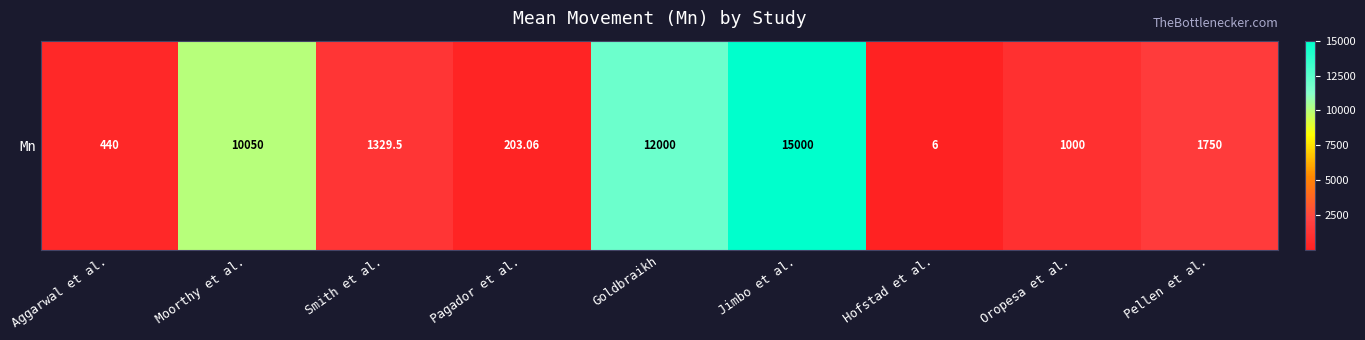

List the labels in order of value, smallest first.

Hofstad et al., Pagador et al., Aggarwal et al., Oropesa et al., Smith et al., Pellen et al., Moorthy et al., Goldbraikh, Jimbo et al.